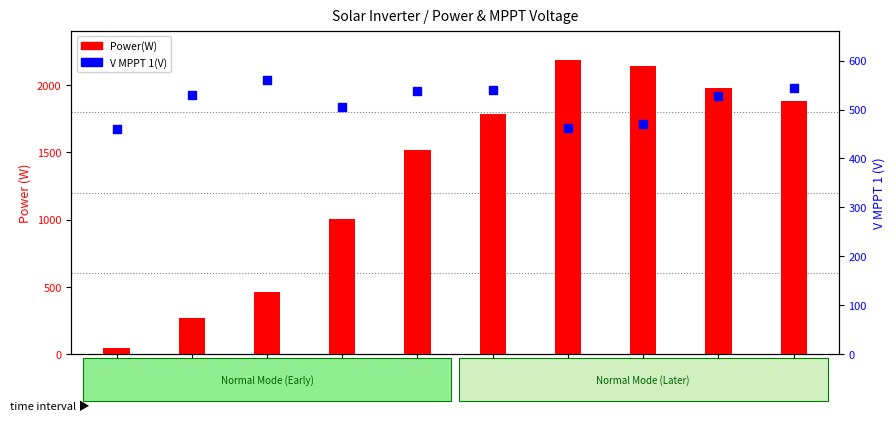

Which series has the largest Y range (max minus min)?

Power(W)